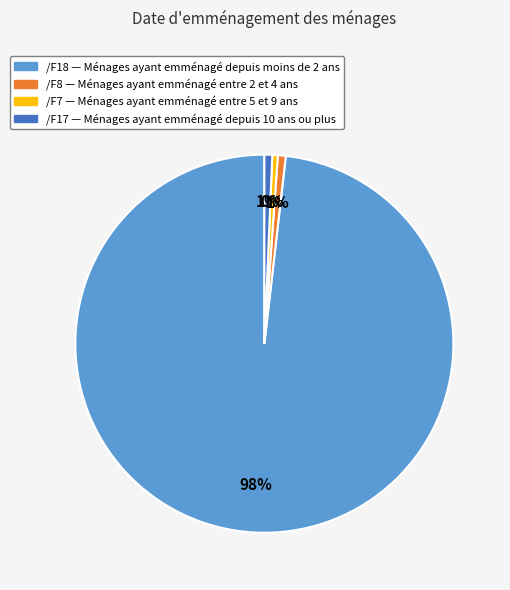

To the nearest percent, what is the difference between the largest and smallest slice percentages?

98%